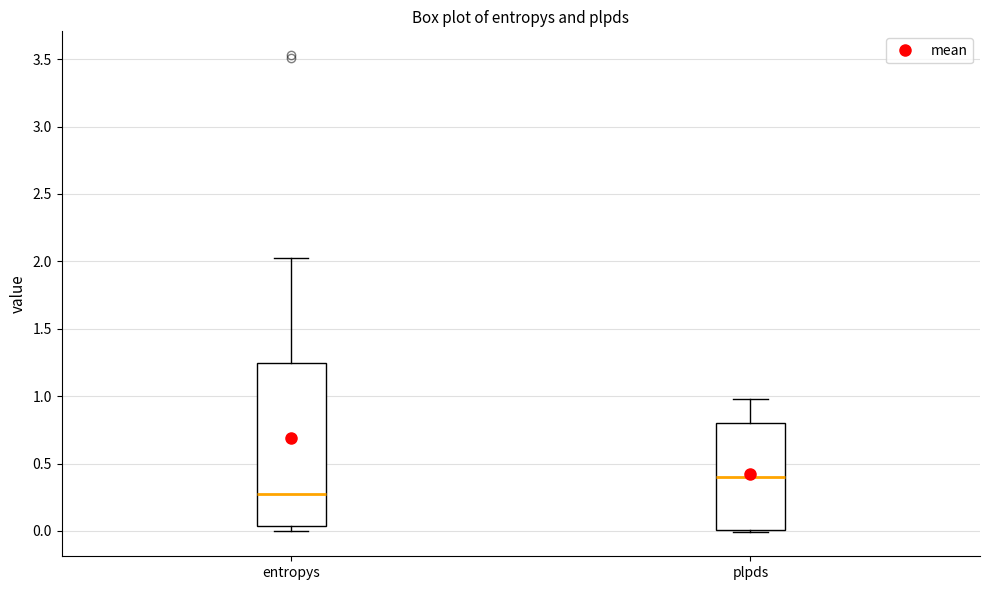

Where is the upper edge of the box for entropys on the y-axis? The values are not printed on the chart, so give them approximately, as read against the axis.

1.25